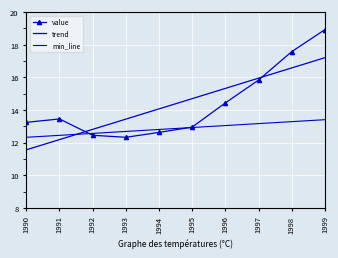

What is the difference between the maximum and second lowest values in the value series?

6.5